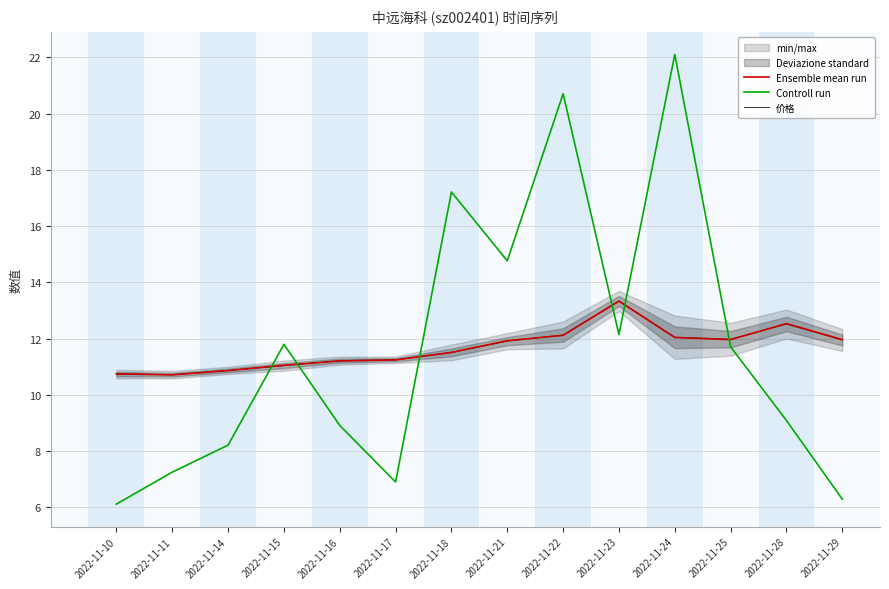

Which series changed the most between 2022-11-24 and 2022-11-29?

Controll run